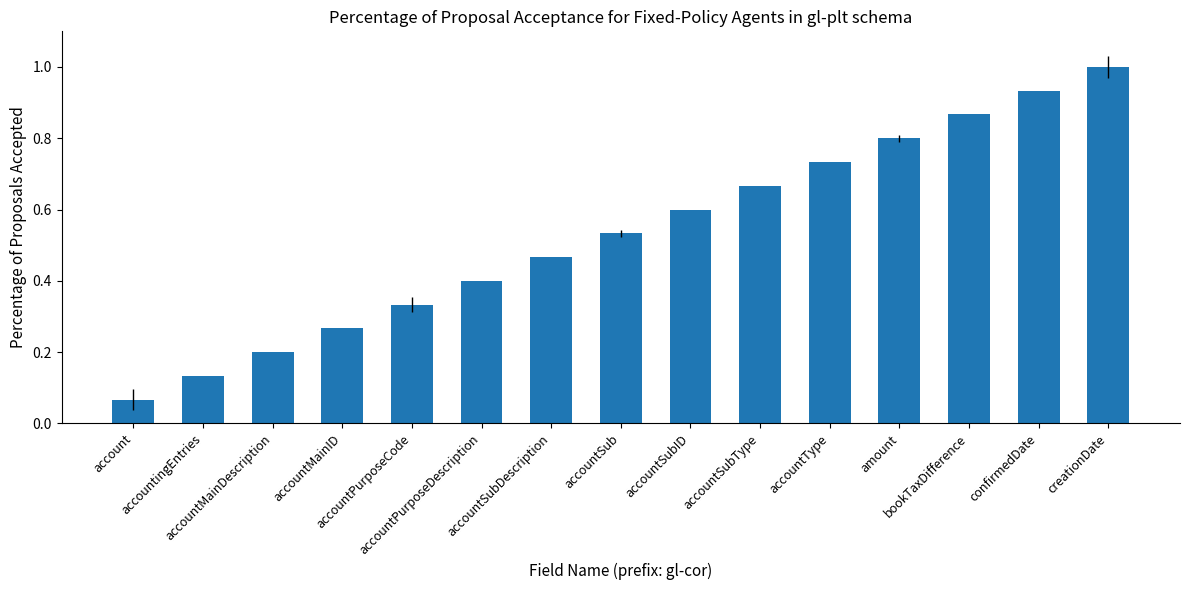

Where is the data nearest to the value 0?

account